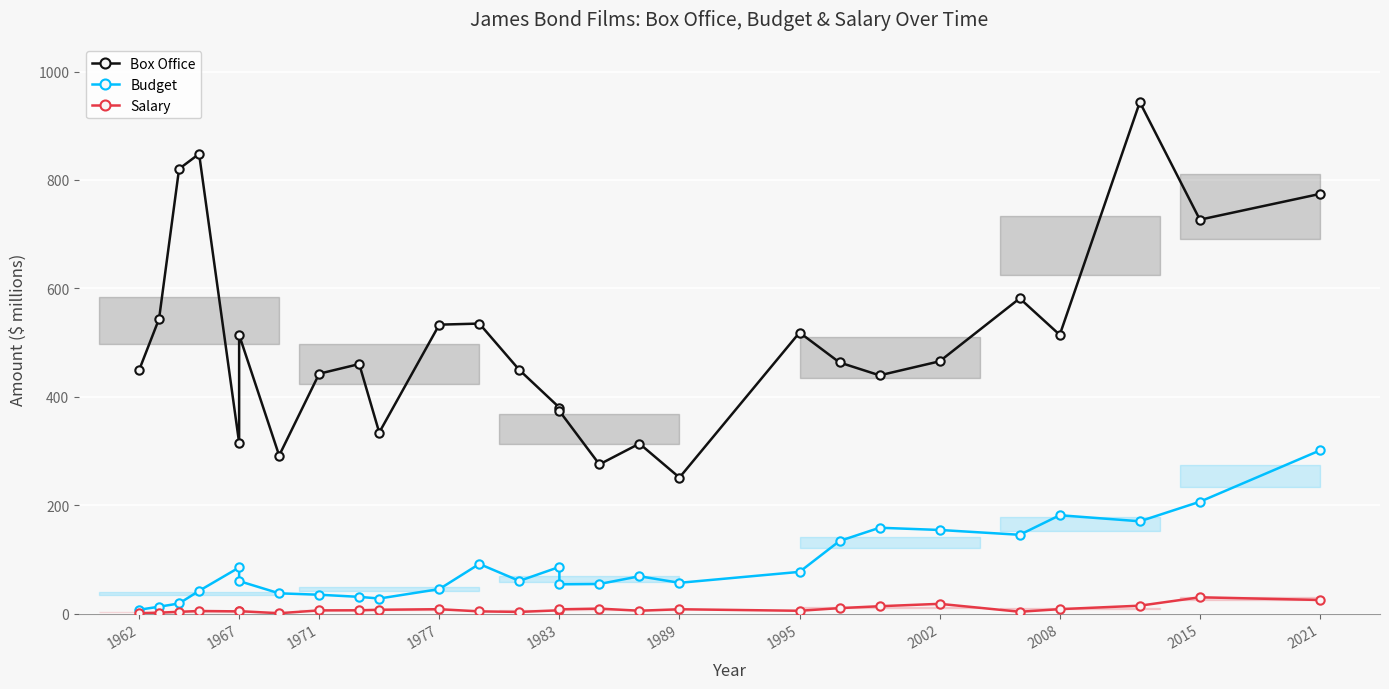

Which series has the largest total across all categories?

Box Office